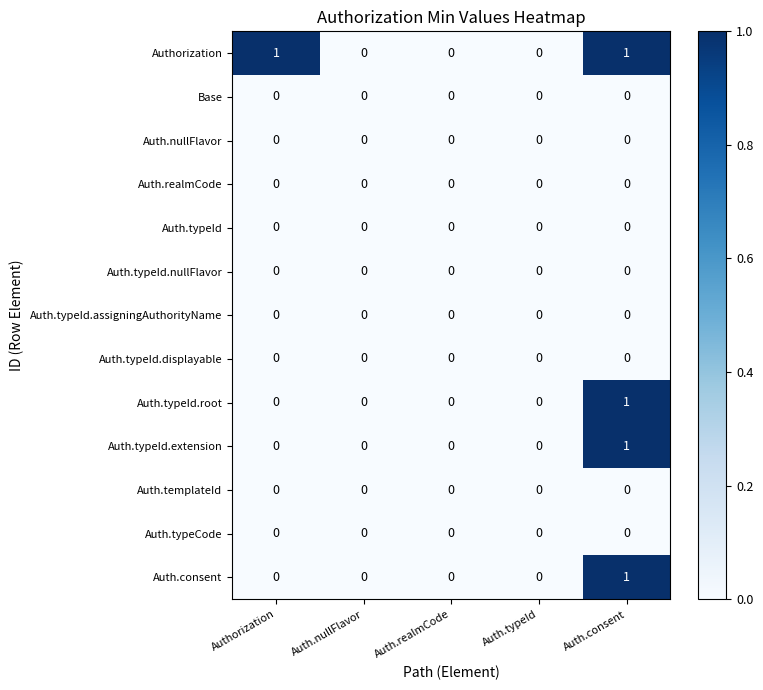

The value of Auth.typeId.extension at Auth.nullFlavor is 0. True or false?

True